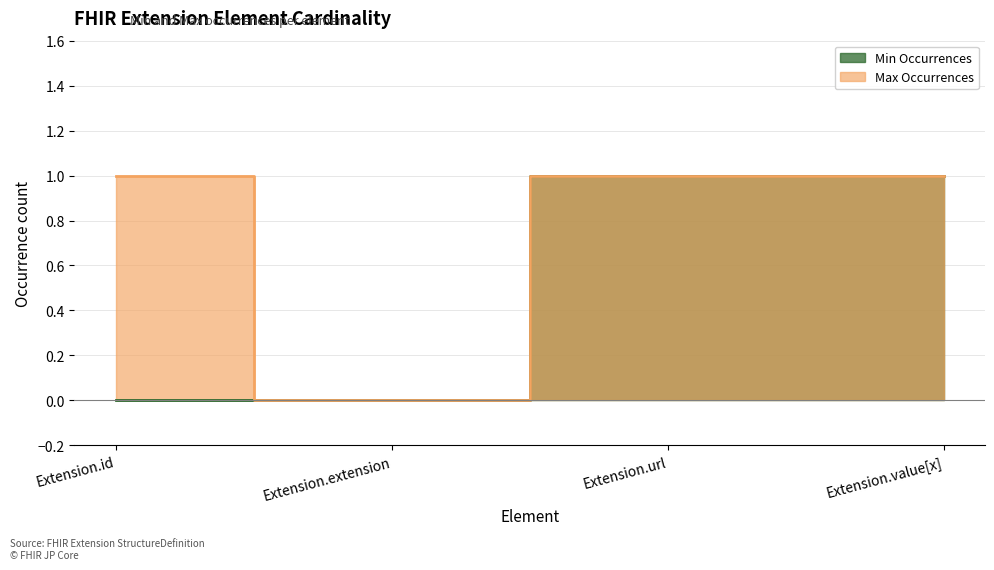

Rank the categories by Max Occurrences value from lowest to highest.

Extension.extension, Extension.id, Extension.url, Extension.value[x]